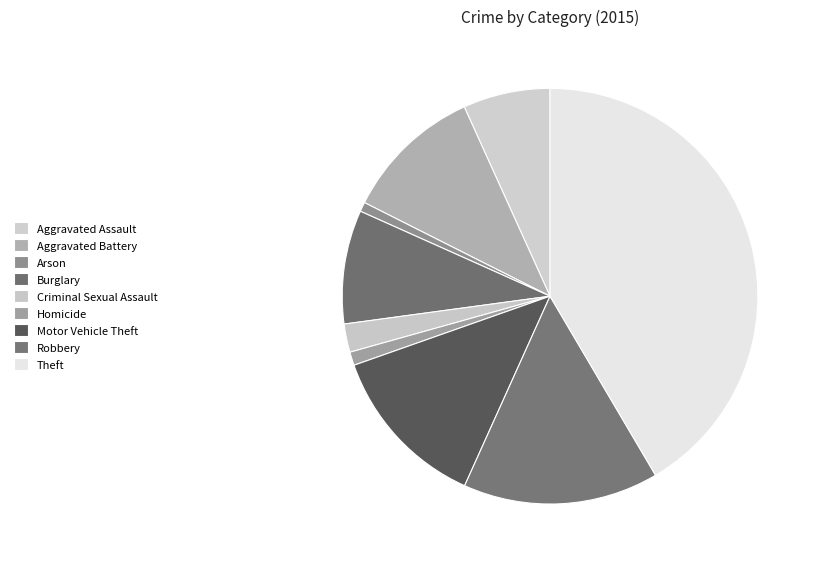

To the nearest percent, what is the difference between the largest and smallest slice percentages?

41%